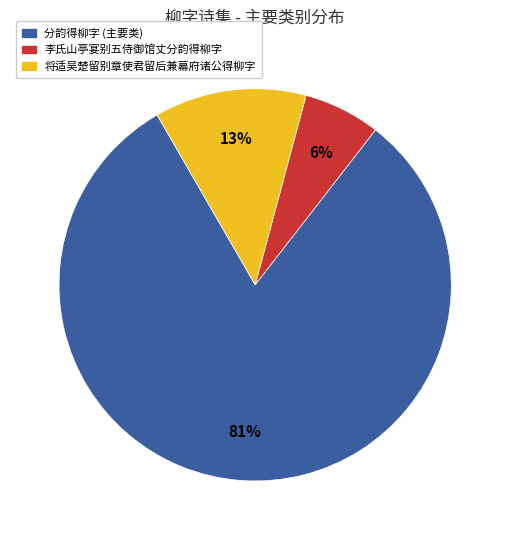

To the nearest percent, what is the average slice percentage?

33%